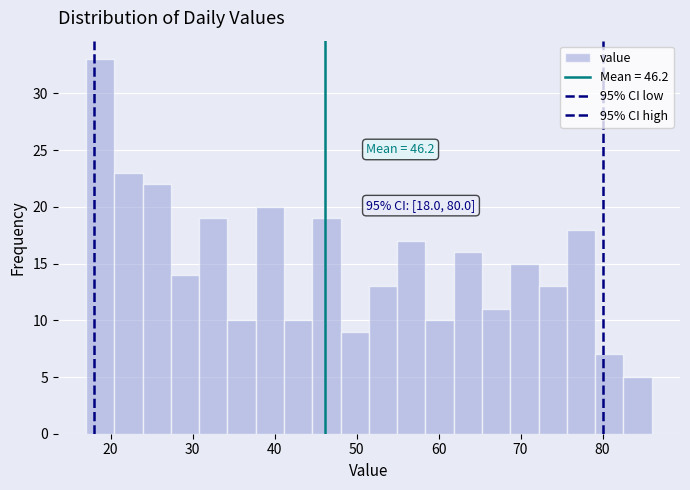

Around what value on the x-axis is the tallest bar? Give the approximate position of its centre, as read against the axis.

19